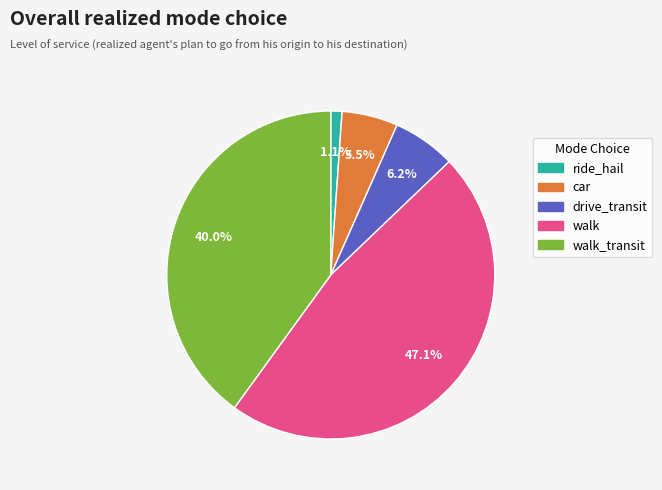

Is there a majority slice in this chart?

No